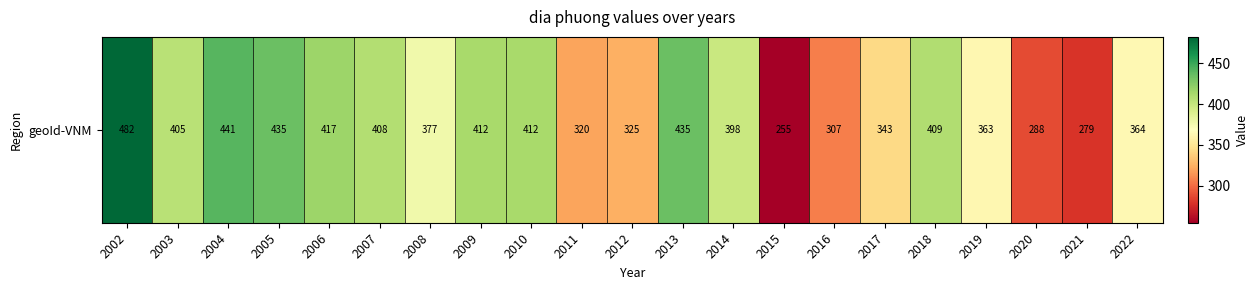

List the labels in order of value, smallest first.

2015, 2021, 2020, 2016, 2011, 2012, 2017, 2019, 2022, 2008, 2014, 2003, 2007, 2018, 2009, 2010, 2006, 2005, 2013, 2004, 2002